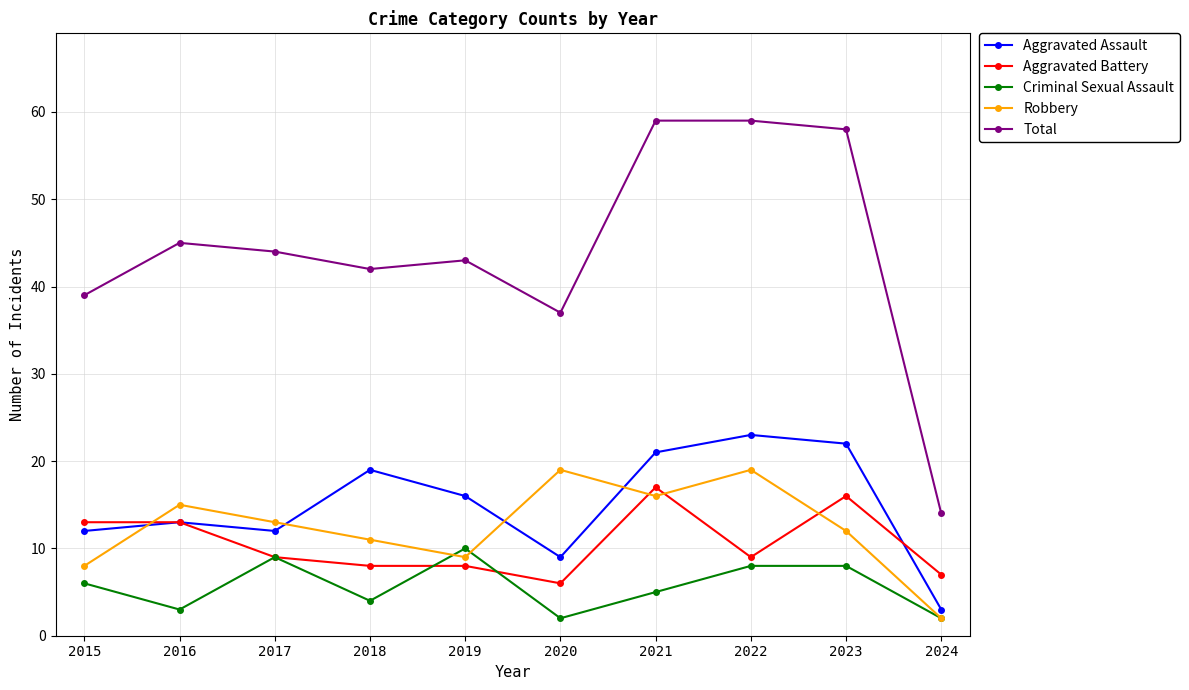

The Aggravated Assault series shows 23 at 2022. True or false?

True